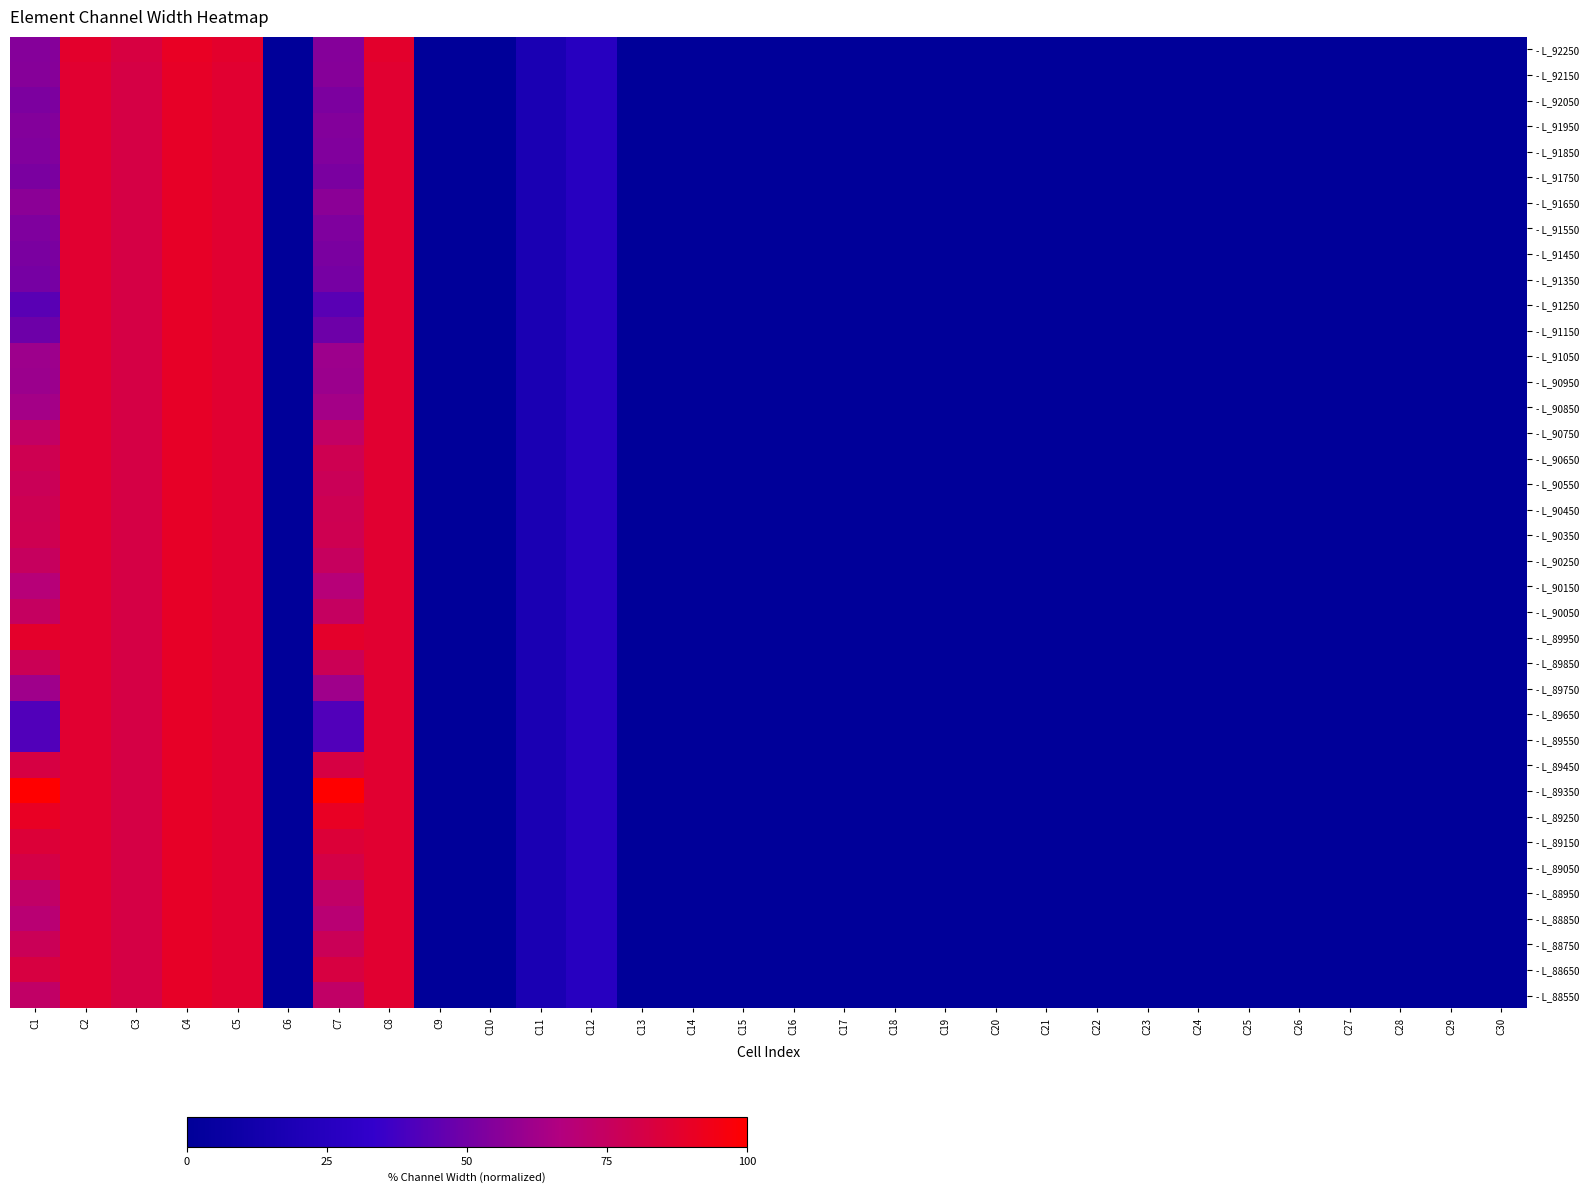

Reading right to left, transcribe all the data shown in this chart.

- L_92250: C30=0.0	C29=0.0	C28=0.0	C27=0.0	C26=0.0	C25=0.0	C24=0.0	C23=0.0	C22=0.0	C21=0.0	C20=0.0	C19=0.0	C18=0.0	C17=0.0	C16=0.0	C15=0.0	C14=0.0	C13=0.0	C12=26.1	C11=17.4	C10=0.0	C9=0.0	C8=87.9	C7=55.0	C6=0.0	C5=87.9	C4=90.5	C3=82.7	C2=87.9	C1=55.0
- L_92150: C30=0.0	C29=0.0	C28=0.0	C27=0.0	C26=0.0	C25=0.0	C24=0.0	C23=0.0	C22=0.0	C21=0.0	C20=0.0	C19=0.0	C18=0.0	C17=0.0	C16=0.0	C15=0.0	C14=0.0	C13=0.0	C12=26.1	C11=17.4	C10=0.0	C9=0.0	C8=87.0	C7=55.1	C6=0.0	C5=87.0	C4=89.7	C3=81.8	C2=87.0	C1=55.1
- L_92050: C30=0.0	C29=0.0	C28=0.0	C27=0.0	C26=0.0	C25=0.0	C24=0.0	C23=0.0	C22=0.0	C21=0.0	C20=0.0	C19=0.0	C18=0.0	C17=0.0	C16=0.0	C15=0.0	C14=0.0	C13=0.0	C12=26.1	C11=17.4	C10=0.0	C9=0.0	C8=87.0	C7=52.6	C6=0.0	C5=87.0	C4=89.7	C3=81.8	C2=87.0	C1=52.6
- L_91950: C30=0.0	C29=0.0	C28=0.0	C27=0.0	C26=0.0	C25=0.0	C24=0.0	C23=0.0	C22=0.0	C21=0.0	C20=0.0	C19=0.0	C18=0.0	C17=0.0	C16=0.0	C15=0.0	C14=0.0	C13=0.0	C12=26.1	C11=17.4	C10=0.0	C9=0.0	C8=87.0	C7=54.5	C6=0.0	C5=87.0	C4=89.7	C3=81.8	C2=87.0	C1=54.5
- L_91850: C30=0.0	C29=0.0	C28=0.0	C27=0.0	C26=0.0	C25=0.0	C24=0.0	C23=0.0	C22=0.0	C21=0.0	C20=0.0	C19=0.0	C18=0.0	C17=0.0	C16=0.0	C15=0.0	C14=0.0	C13=0.0	C12=26.1	C11=17.4	C10=0.0	C9=0.0	C8=87.0	C7=53.6	C6=0.0	C5=87.0	C4=89.7	C3=81.8	C2=87.0	C1=53.6
- L_91750: C30=0.0	C29=0.0	C28=0.0	C27=0.0	C26=0.0	C25=0.0	C24=0.0	C23=0.0	C22=0.0	C21=0.0	C20=0.0	C19=0.0	C18=0.0	C17=0.0	C16=0.0	C15=0.0	C14=0.0	C13=0.0	C12=26.1	C11=17.4	C10=0.0	C9=0.0	C8=87.0	C7=52.0	C6=0.0	C5=87.0	C4=89.7	C3=81.8	C2=87.0	C1=52.0
- L_91650: C30=0.0	C29=0.0	C28=0.0	C27=0.0	C26=0.0	C25=0.0	C24=0.0	C23=0.0	C22=0.0	C21=0.0	C20=0.0	C19=0.0	C18=0.0	C17=0.0	C16=0.0	C15=0.0	C14=0.0	C13=0.0	C12=26.1	C11=17.4	C10=0.0	C9=0.0	C8=87.0	C7=56.6	C6=0.0	C5=87.0	C4=89.7	C3=81.8	C2=87.0	C1=56.6
- L_91550: C30=0.0	C29=0.0	C28=0.0	C27=0.0	C26=0.0	C25=0.0	C24=0.0	C23=0.0	C22=0.0	C21=0.0	C20=0.0	C19=0.0	C18=0.0	C17=0.0	C16=0.0	C15=0.0	C14=0.0	C13=0.0	C12=26.1	C11=17.4	C10=0.0	C9=0.0	C8=87.0	C7=53.4	C6=0.0	C5=87.0	C4=89.7	C3=81.8	C2=87.0	C1=53.4
- L_91450: C30=0.0	C29=0.0	C28=0.0	C27=0.0	C26=0.0	C25=0.0	C24=0.0	C23=0.0	C22=0.0	C21=0.0	C20=0.0	C19=0.0	C18=0.0	C17=0.0	C16=0.0	C15=0.0	C14=0.0	C13=0.0	C12=26.1	C11=17.4	C10=0.0	C9=0.0	C8=87.0	C7=52.0	C6=0.0	C5=87.0	C4=89.7	C3=81.8	C2=87.0	C1=52.0
- L_91350: C30=0.0	C29=0.0	C28=0.0	C27=0.0	C26=0.0	C25=0.0	C24=0.0	C23=0.0	C22=0.0	C21=0.0	C20=0.0	C19=0.0	C18=0.0	C17=0.0	C16=0.0	C15=0.0	C14=0.0	C13=0.0	C12=26.1	C11=17.4	C10=0.0	C9=0.0	C8=87.0	C7=51.0	C6=0.0	C5=87.0	C4=89.7	C3=81.8	C2=87.0	C1=51.0
- L_91250: C30=0.0	C29=0.0	C28=0.0	C27=0.0	C26=0.0	C25=0.0	C24=0.0	C23=0.0	C22=0.0	C21=0.0	C20=0.0	C19=0.0	C18=0.0	C17=0.0	C16=0.0	C15=0.0	C14=0.0	C13=0.0	C12=26.1	C11=17.4	C10=0.0	C9=0.0	C8=87.0	C7=43.5	C6=0.0	C5=87.0	C4=89.7	C3=81.8	C2=87.0	C1=43.5
- L_91150: C30=0.0	C29=0.0	C28=0.0	C27=0.0	C26=0.0	C25=0.0	C24=0.0	C23=0.0	C22=0.0	C21=0.0	C20=0.0	C19=0.0	C18=0.0	C17=0.0	C16=0.0	C15=0.0	C14=0.0	C13=0.0	C12=26.1	C11=17.4	C10=0.0	C9=0.0	C8=87.0	C7=48.5	C6=0.0	C5=87.0	C4=89.7	C3=81.8	C2=87.0	C1=48.5
- L_91050: C30=0.0	C29=0.0	C28=0.0	C27=0.0	C26=0.0	C25=0.0	C24=0.0	C23=0.0	C22=0.0	C21=0.0	C20=0.0	C19=0.0	C18=0.0	C17=0.0	C16=0.0	C15=0.0	C14=0.0	C13=0.0	C12=26.1	C11=17.4	C10=0.0	C9=0.0	C8=87.0	C7=61.0	C6=0.0	C5=87.0	C4=89.7	C3=81.8	C2=87.0	C1=61.0
- L_90950: C30=0.0	C29=0.0	C28=0.0	C27=0.0	C26=0.0	C25=0.0	C24=0.0	C23=0.0	C22=0.0	C21=0.0	C20=0.0	C19=0.0	C18=0.0	C17=0.0	C16=0.0	C15=0.0	C14=0.0	C13=0.0	C12=26.1	C11=17.4	C10=0.0	C9=0.0	C8=87.0	C7=60.8	C6=0.0	C5=87.0	C4=89.7	C3=81.8	C2=87.0	C1=60.8
- L_90850: C30=0.0	C29=0.0	C28=0.0	C27=0.0	C26=0.0	C25=0.0	C24=0.0	C23=0.0	C22=0.0	C21=0.0	C20=0.0	C19=0.0	C18=0.0	C17=0.0	C16=0.0	C15=0.0	C14=0.0	C13=0.0	C12=26.1	C11=17.4	C10=0.0	C9=0.0	C8=87.0	C7=63.0	C6=0.0	C5=87.0	C4=89.7	C3=81.8	C2=87.0	C1=63.0
- L_90750: C30=0.0	C29=0.0	C28=0.0	C27=0.0	C26=0.0	C25=0.0	C24=0.0	C23=0.0	C22=0.0	C21=0.0	C20=0.0	C19=0.0	C18=0.0	C17=0.0	C16=0.0	C15=0.0	C14=0.0	C13=0.0	C12=26.1	C11=17.4	C10=0.0	C9=0.0	C8=87.0	C7=73.6	C6=0.0	C5=87.0	C4=89.7	C3=81.8	C2=87.0	C1=73.6
- L_90650: C30=0.0	C29=0.0	C28=0.0	C27=0.0	C26=0.0	C25=0.0	C24=0.0	C23=0.0	C22=0.0	C21=0.0	C20=0.0	C19=0.0	C18=0.0	C17=0.0	C16=0.0	C15=0.0	C14=0.0	C13=0.0	C12=26.1	C11=17.4	C10=0.0	C9=0.0	C8=87.0	C7=78.6	C6=0.0	C5=87.0	C4=89.7	C3=81.8	C2=87.0	C1=78.6
- L_90550: C30=0.0	C29=0.0	C28=0.0	C27=0.0	C26=0.0	C25=0.0	C24=0.0	C23=0.0	C22=0.0	C21=0.0	C20=0.0	C19=0.0	C18=0.0	C17=0.0	C16=0.0	C15=0.0	C14=0.0	C13=0.0	C12=26.1	C11=17.4	C10=0.0	C9=0.0	C8=87.0	C7=77.2	C6=0.0	C5=87.0	C4=89.7	C3=81.8	C2=87.0	C1=77.2
- L_90450: C30=0.0	C29=0.0	C28=0.0	C27=0.0	C26=0.0	C25=0.0	C24=0.0	C23=0.0	C22=0.0	C21=0.0	C20=0.0	C19=0.0	C18=0.0	C17=0.0	C16=0.0	C15=0.0	C14=0.0	C13=0.0	C12=26.1	C11=17.4	C10=0.0	C9=0.0	C8=87.0	C7=78.1	C6=0.0	C5=87.0	C4=89.7	C3=81.8	C2=87.0	C1=78.1
- L_90350: C30=0.0	C29=0.0	C28=0.0	C27=0.0	C26=0.0	C25=0.0	C24=0.0	C23=0.0	C22=0.0	C21=0.0	C20=0.0	C19=0.0	C18=0.0	C17=0.0	C16=0.0	C15=0.0	C14=0.0	C13=0.0	C12=26.1	C11=17.4	C10=0.0	C9=0.0	C8=87.0	C7=78.7	C6=0.0	C5=87.0	C4=89.7	C3=81.8	C2=87.0	C1=78.7
- L_90250: C30=0.0	C29=0.0	C28=0.0	C27=0.0	C26=0.0	C25=0.0	C24=0.0	C23=0.0	C22=0.0	C21=0.0	C20=0.0	C19=0.0	C18=0.0	C17=0.0	C16=0.0	C15=0.0	C14=0.0	C13=0.0	C12=26.1	C11=17.4	C10=0.0	C9=0.0	C8=87.0	C7=75.4	C6=0.0	C5=87.0	C4=89.7	C3=81.8	C2=87.0	C1=75.4
- L_90150: C30=0.0	C29=0.0	C28=0.0	C27=0.0	C26=0.0	C25=0.0	C24=0.0	C23=0.0	C22=0.0	C21=0.0	C20=0.0	C19=0.0	C18=0.0	C17=0.0	C16=0.0	C15=0.0	C14=0.0	C13=0.0	C12=26.1	C11=17.4	C10=0.0	C9=0.0	C8=87.0	C7=68.6	C6=0.0	C5=87.0	C4=89.7	C3=81.8	C2=87.0	C1=68.6
- L_90050: C30=0.0	C29=0.0	C28=0.0	C27=0.0	C26=0.0	C25=0.0	C24=0.0	C23=0.0	C22=0.0	C21=0.0	C20=0.0	C19=0.0	C18=0.0	C17=0.0	C16=0.0	C15=0.0	C14=0.0	C13=0.0	C12=26.1	C11=17.4	C10=0.0	C9=0.0	C8=87.0	C7=74.6	C6=0.0	C5=87.0	C4=89.7	C3=81.8	C2=87.0	C1=74.6
- L_89950: C30=0.0	C29=0.0	C28=0.0	C27=0.0	C26=0.0	C25=0.0	C24=0.0	C23=0.0	C22=0.0	C21=0.0	C20=0.0	C19=0.0	C18=0.0	C17=0.0	C16=0.0	C15=0.0	C14=0.0	C13=0.0	C12=26.1	C11=17.4	C10=0.0	C9=0.0	C8=87.0	C7=88.5	C6=0.0	C5=87.0	C4=89.7	C3=81.8	C2=87.0	C1=88.5
- L_89850: C30=0.0	C29=0.0	C28=0.0	C27=0.0	C26=0.0	C25=0.0	C24=0.0	C23=0.0	C22=0.0	C21=0.0	C20=0.0	C19=0.0	C18=0.0	C17=0.0	C16=0.0	C15=0.0	C14=0.0	C13=0.0	C12=26.1	C11=17.4	C10=0.0	C9=0.0	C8=87.0	C7=77.6	C6=0.0	C5=87.0	C4=89.7	C3=81.8	C2=87.0	C1=77.6
- L_89750: C30=0.0	C29=0.0	C28=0.0	C27=0.0	C26=0.0	C25=0.0	C24=0.0	C23=0.0	C22=0.0	C21=0.0	C20=0.0	C19=0.0	C18=0.0	C17=0.0	C16=0.0	C15=0.0	C14=0.0	C13=0.0	C12=26.1	C11=17.4	C10=0.0	C9=0.0	C8=87.0	C7=61.6	C6=0.0	C5=87.0	C4=89.7	C3=81.8	C2=87.0	C1=61.6
- L_89650: C30=0.0	C29=0.0	C28=0.0	C27=0.0	C26=0.0	C25=0.0	C24=0.0	C23=0.0	C22=0.0	C21=0.0	C20=0.0	C19=0.0	C18=0.0	C17=0.0	C16=0.0	C15=0.0	C14=0.0	C13=0.0	C12=26.1	C11=17.4	C10=0.0	C9=0.0	C8=87.0	C7=41.3	C6=0.0	C5=87.0	C4=89.7	C3=81.8	C2=87.0	C1=41.3
- L_89550: C30=0.0	C29=0.0	C28=0.0	C27=0.0	C26=0.0	C25=0.0	C24=0.0	C23=0.0	C22=0.0	C21=0.0	C20=0.0	C19=0.0	C18=0.0	C17=0.0	C16=0.0	C15=0.0	C14=0.0	C13=0.0	C12=26.1	C11=17.4	C10=0.0	C9=0.0	C8=87.0	C7=41.4	C6=0.0	C5=87.0	C4=89.7	C3=81.8	C2=87.0	C1=41.4
- L_89450: C30=0.0	C29=0.0	C28=0.0	C27=0.0	C26=0.0	C25=0.0	C24=0.0	C23=0.0	C22=0.0	C21=0.0	C20=0.0	C19=0.0	C18=0.0	C17=0.0	C16=0.0	C15=0.0	C14=0.0	C13=0.0	C12=26.1	C11=17.4	C10=0.0	C9=0.0	C8=87.0	C7=82.2	C6=0.0	C5=87.0	C4=89.7	C3=81.8	C2=87.0	C1=82.2
- L_89350: C30=0.0	C29=0.0	C28=0.0	C27=0.0	C26=0.0	C25=0.0	C24=0.0	C23=0.0	C22=0.0	C21=0.0	C20=0.0	C19=0.0	C18=0.0	C17=0.0	C16=0.0	C15=0.0	C14=0.0	C13=0.0	C12=26.1	C11=17.4	C10=0.0	C9=0.0	C8=87.0	C7=100.0	C6=0.0	C5=87.0	C4=89.7	C3=81.8	C2=87.0	C1=100.0
- L_89250: C30=0.0	C29=0.0	C28=0.0	C27=0.0	C26=0.0	C25=0.0	C24=0.0	C23=0.0	C22=0.0	C21=0.0	C20=0.0	C19=0.0	C18=0.0	C17=0.0	C16=0.0	C15=0.0	C14=0.0	C13=0.0	C12=26.1	C11=17.4	C10=0.0	C9=0.0	C8=87.0	C7=90.6	C6=0.0	C5=87.0	C4=89.7	C3=81.8	C2=87.0	C1=90.6
- L_89150: C30=0.0	C29=0.0	C28=0.0	C27=0.0	C26=0.0	C25=0.0	C24=0.0	C23=0.0	C22=0.0	C21=0.0	C20=0.0	C19=0.0	C18=0.0	C17=0.0	C16=0.0	C15=0.0	C14=0.0	C13=0.0	C12=26.1	C11=17.4	C10=0.0	C9=0.0	C8=87.0	C7=84.8	C6=0.0	C5=87.0	C4=89.7	C3=81.8	C2=87.0	C1=84.8
- L_89050: C30=0.0	C29=0.0	C28=0.0	C27=0.0	C26=0.0	C25=0.0	C24=0.0	C23=0.0	C22=0.0	C21=0.0	C20=0.0	C19=0.0	C18=0.0	C17=0.0	C16=0.0	C15=0.0	C14=0.0	C13=0.0	C12=26.1	C11=17.4	C10=0.0	C9=0.0	C8=87.0	C7=81.6	C6=0.0	C5=87.0	C4=89.7	C3=81.8	C2=87.0	C1=81.6
- L_88950: C30=0.0	C29=0.0	C28=0.0	C27=0.0	C26=0.0	C25=0.0	C24=0.0	C23=0.0	C22=0.0	C21=0.0	C20=0.0	C19=0.0	C18=0.0	C17=0.0	C16=0.0	C15=0.0	C14=0.0	C13=0.0	C12=26.1	C11=17.4	C10=0.0	C9=0.0	C8=87.0	C7=73.1	C6=0.0	C5=87.0	C4=89.7	C3=81.8	C2=87.0	C1=73.1
- L_88850: C30=0.0	C29=0.0	C28=0.0	C27=0.0	C26=0.0	C25=0.0	C24=0.0	C23=0.0	C22=0.0	C21=0.0	C20=0.0	C19=0.0	C18=0.0	C17=0.0	C16=0.0	C15=0.0	C14=0.0	C13=0.0	C12=26.1	C11=17.4	C10=0.0	C9=0.0	C8=87.0	C7=69.6	C6=0.0	C5=87.0	C4=89.7	C3=81.8	C2=87.0	C1=69.6
- L_88750: C30=0.0	C29=0.0	C28=0.0	C27=0.0	C26=0.0	C25=0.0	C24=0.0	C23=0.0	C22=0.0	C21=0.0	C20=0.0	C19=0.0	C18=0.0	C17=0.0	C16=0.0	C15=0.0	C14=0.0	C13=0.0	C12=26.1	C11=17.4	C10=0.0	C9=0.0	C8=87.0	C7=77.1	C6=0.0	C5=87.0	C4=89.7	C3=81.8	C2=87.0	C1=77.1
- L_88650: C30=0.0	C29=0.0	C28=0.0	C27=0.0	C26=0.0	C25=0.0	C24=0.0	C23=0.0	C22=0.0	C21=0.0	C20=0.0	C19=0.0	C18=0.0	C17=0.0	C16=0.0	C15=0.0	C14=0.0	C13=0.0	C12=26.1	C11=17.4	C10=0.0	C9=0.0	C8=87.0	C7=82.6	C6=0.0	C5=87.0	C4=89.7	C3=81.8	C2=87.0	C1=82.6
- L_88550: C30=0.0	C29=0.0	C28=0.0	C27=0.0	C26=0.0	C25=0.0	C24=0.0	C23=0.0	C22=0.0	C21=0.0	C20=0.0	C19=0.0	C18=0.0	C17=0.0	C16=0.0	C15=0.0	C14=0.0	C13=0.0	C12=26.1	C11=17.4	C10=0.0	C9=0.0	C8=87.0	C7=73.1	C6=0.0	C5=87.0	C4=89.7	C3=81.8	C2=87.0	C1=73.1